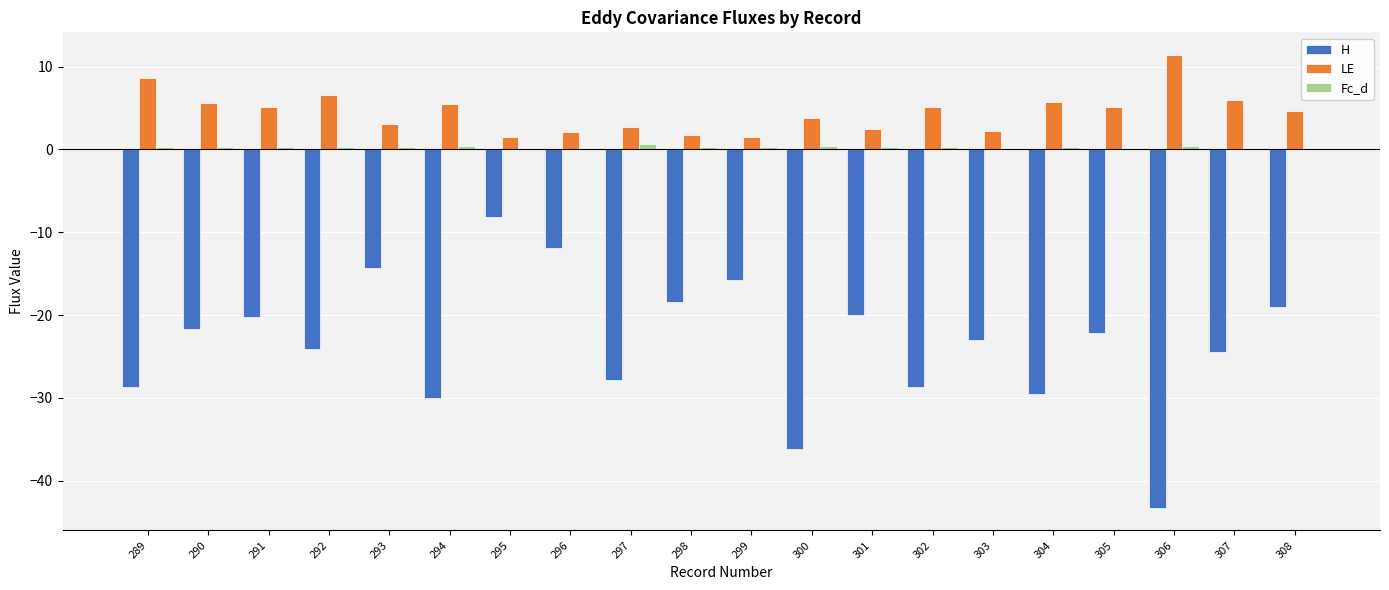

What are all the series names shown in the legend?

H, LE, Fc_d